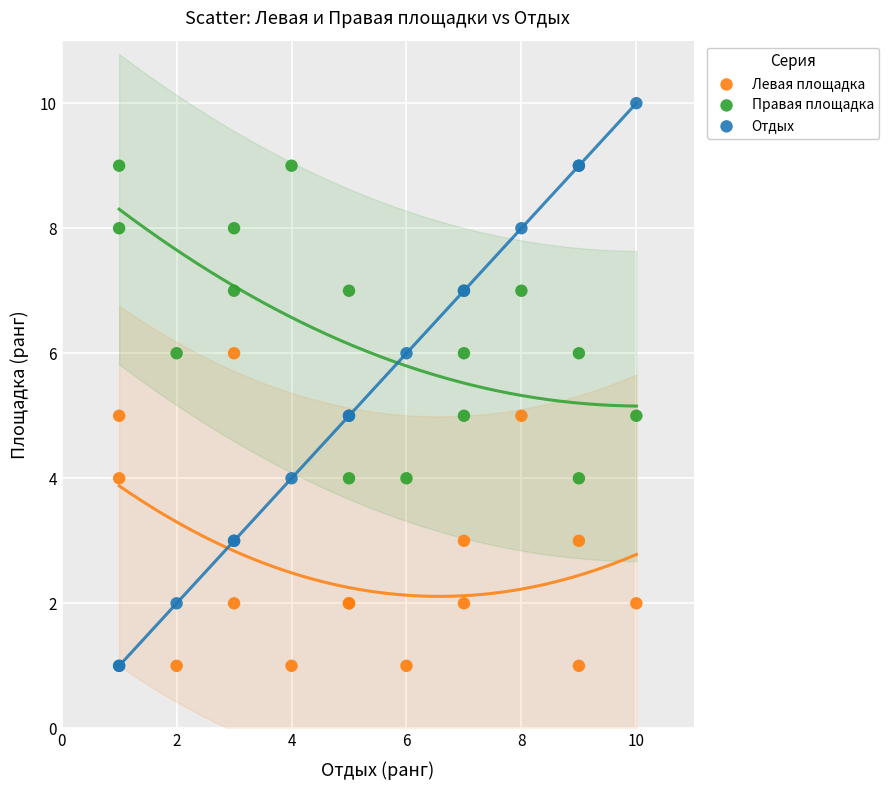

What is the X range (max minus min) for the scatter plot?

9